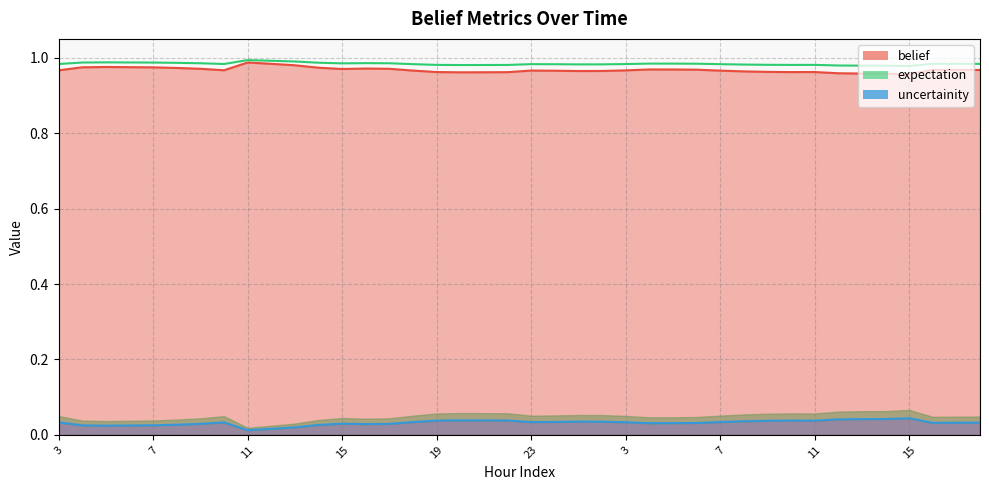

Which category has the highest value in the belief_line series?

11